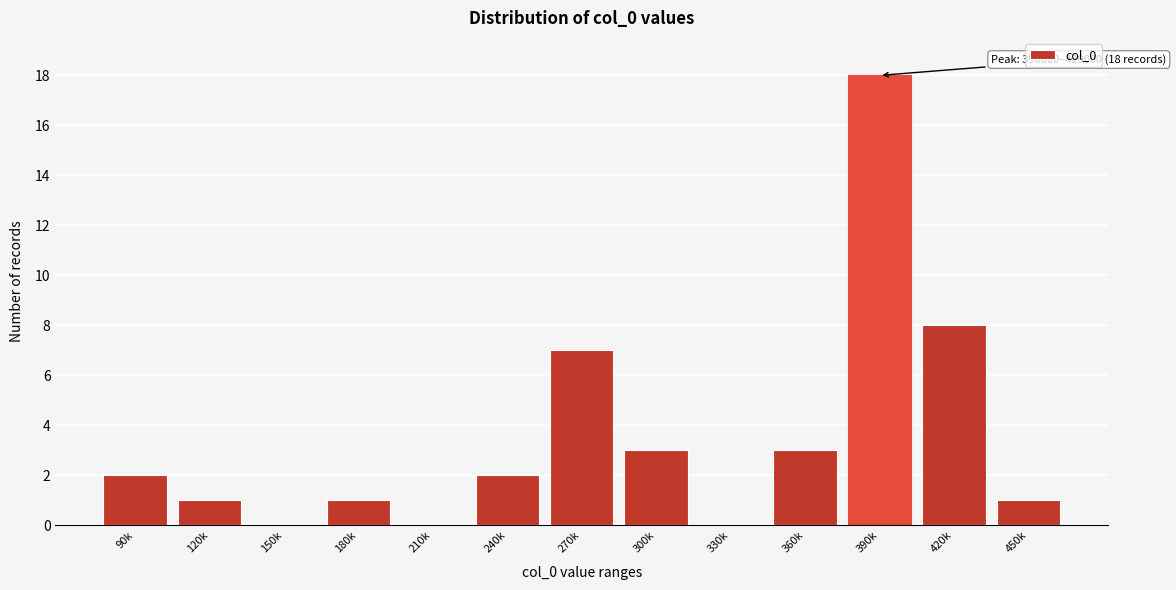

Reading left to right, extract all data points from this chart.

90k=2	120k=1	150k=0	180k=1	210k=0	240k=2	270k=7	300k=3	330k=0	360k=3	390k=18	420k=8	450k=1